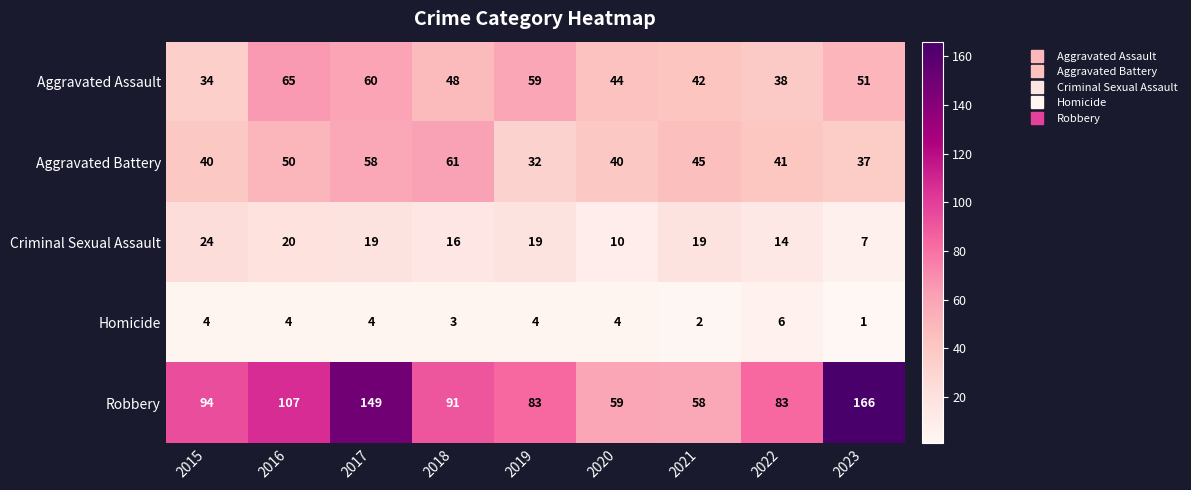

At which label does Robbery reach its peak?

2023